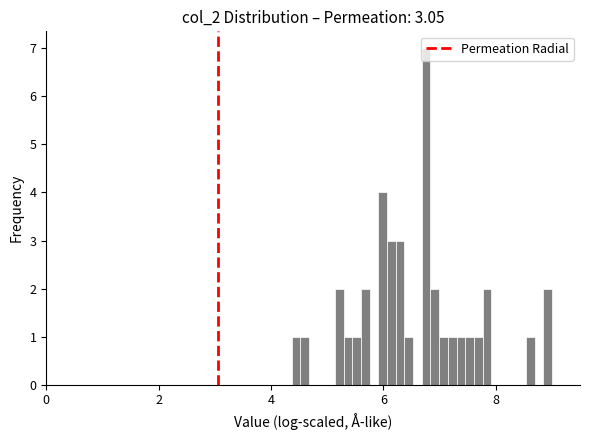

Around what value on the x-axis is the tallest bar? Give the approximate position of its centre, as read against the axis.

6.8